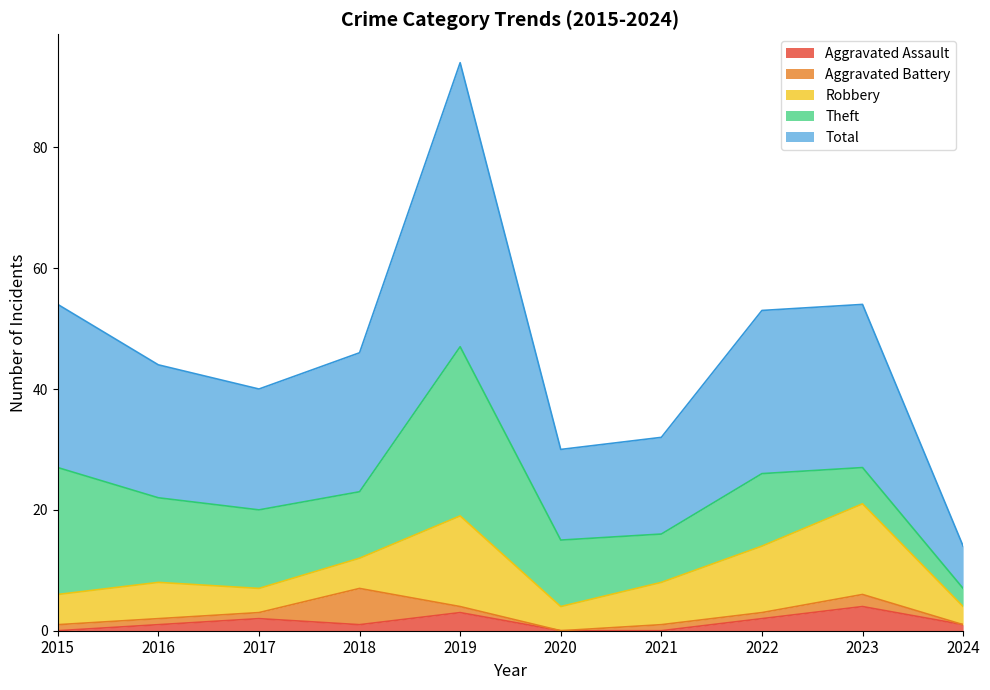

The Aggravated Assault series shows 2 at 2017. True or false?

True